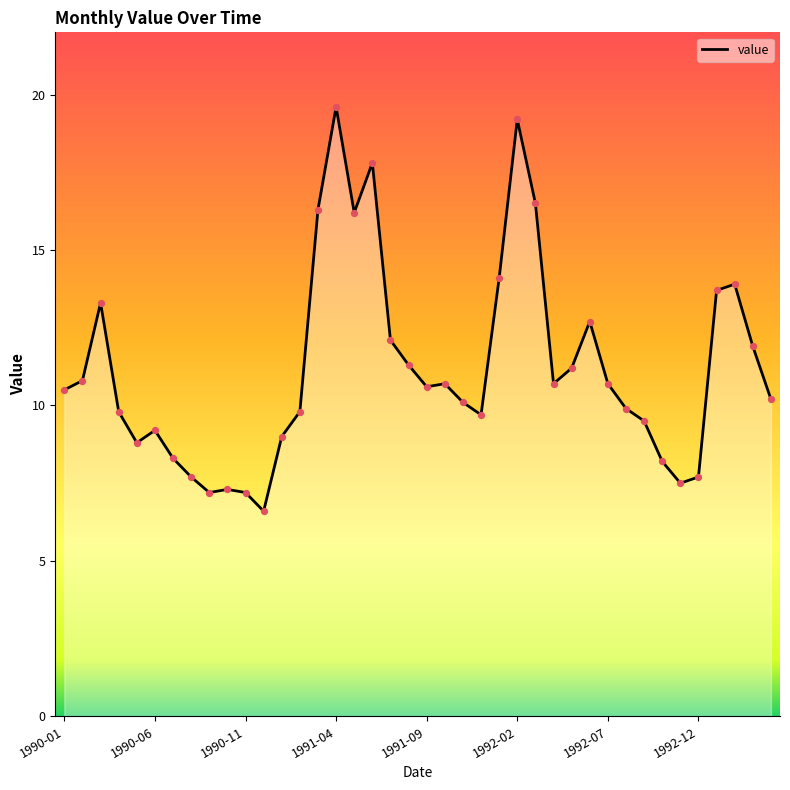

What is the greatest value displayed?

19.6